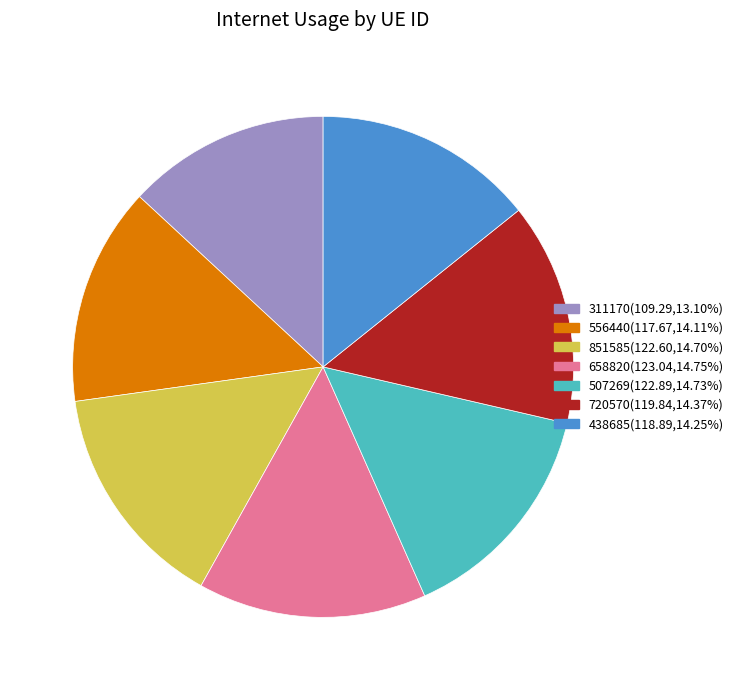

Do 438685 and 311170 together represent more than half of the pie?

No